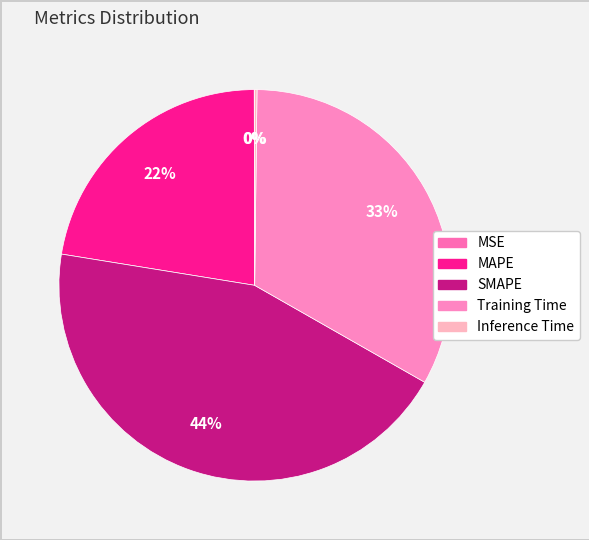

Is Inference Time the majority of the pie?

No